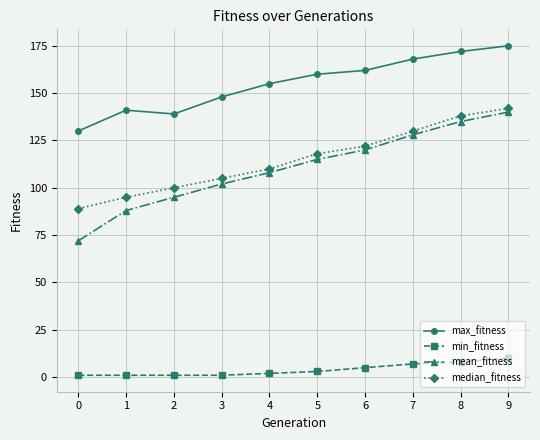

What is the approximate value of mean_fitness at 3, to the nearest 10?

100